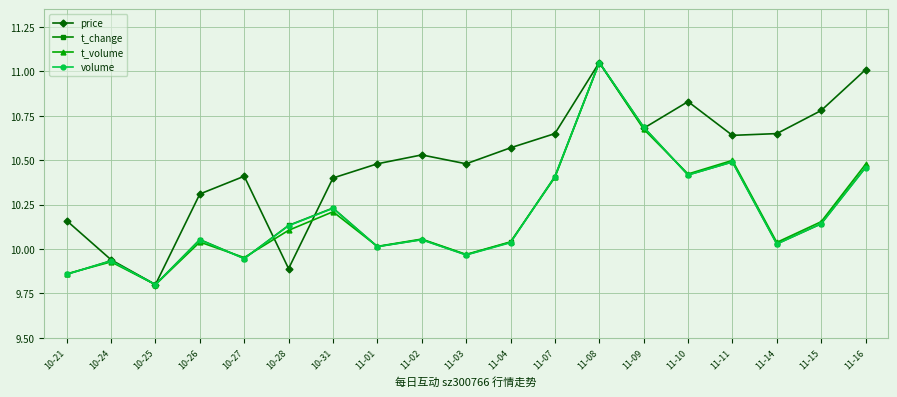

At which category does t_change reach its first local valley?

10-25